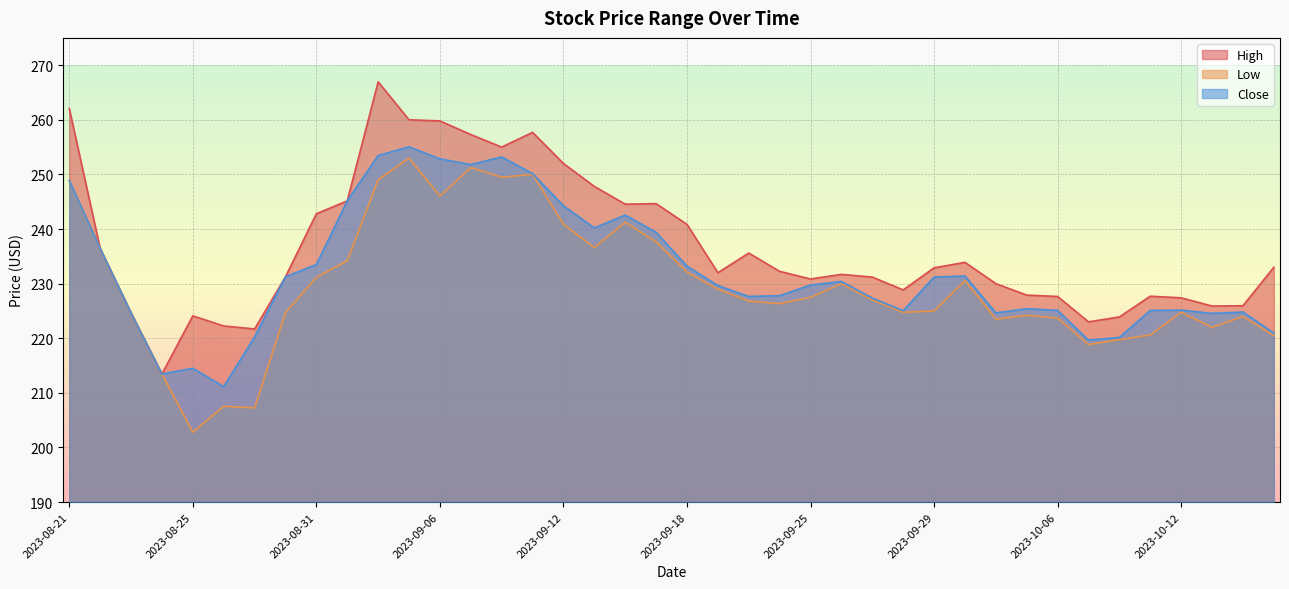

In Close, how many points are lower than both neighbors (excluding endpoints)?

9